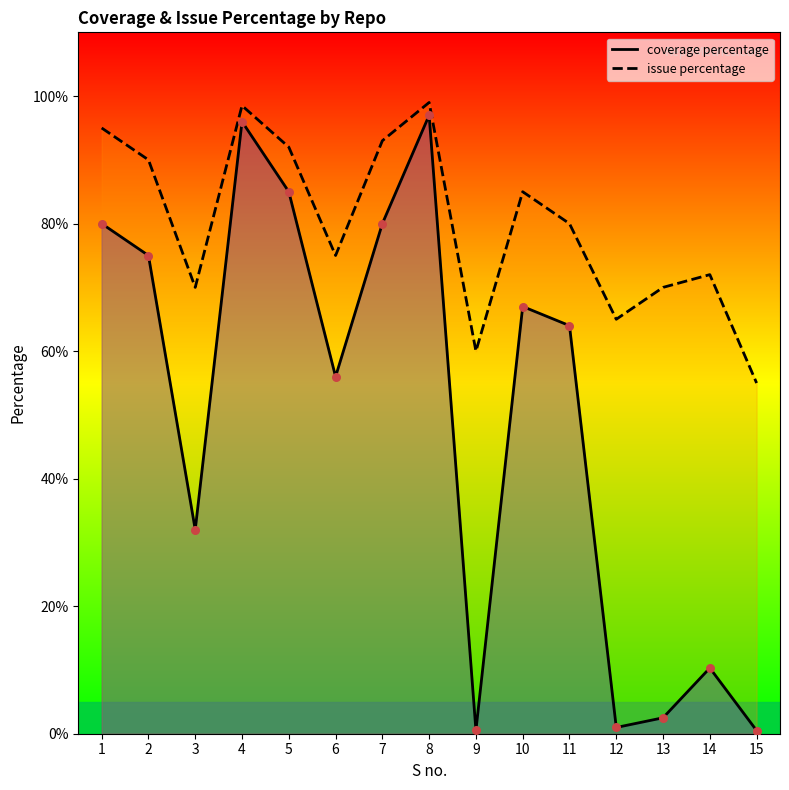

What is the total value across all series at 1?

175.0